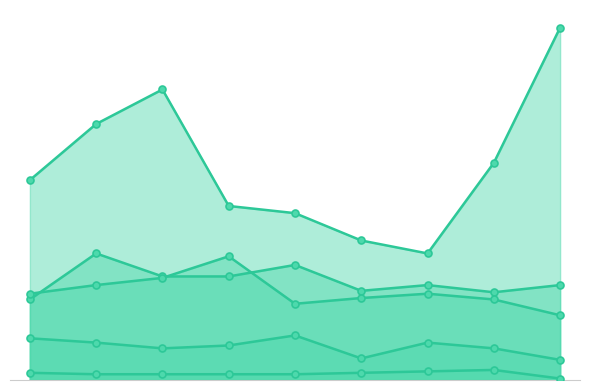

Rank the series at 2015 from highest to lowest value.

Robbery, Aggravated Battery, Aggravated Assault, Criminal Sexual Assault, Homicide